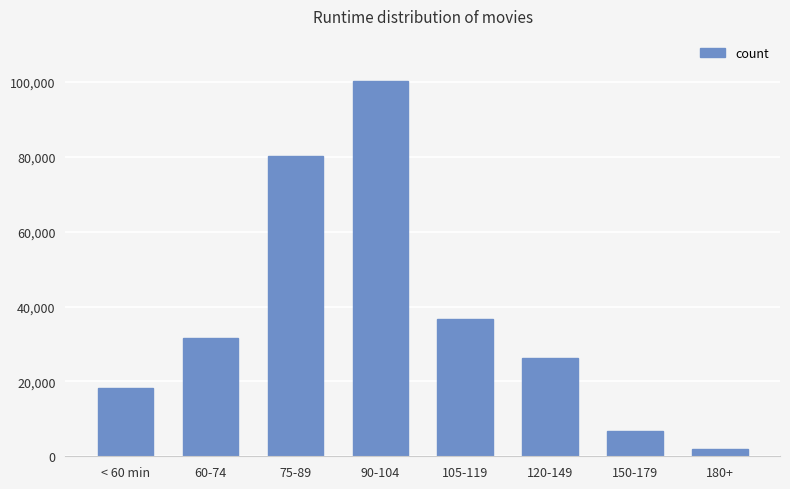

Rank the categories by value from lowest to highest.

180+, 150-179, < 60 min, 120-149, 60-74, 105-119, 75-89, 90-104